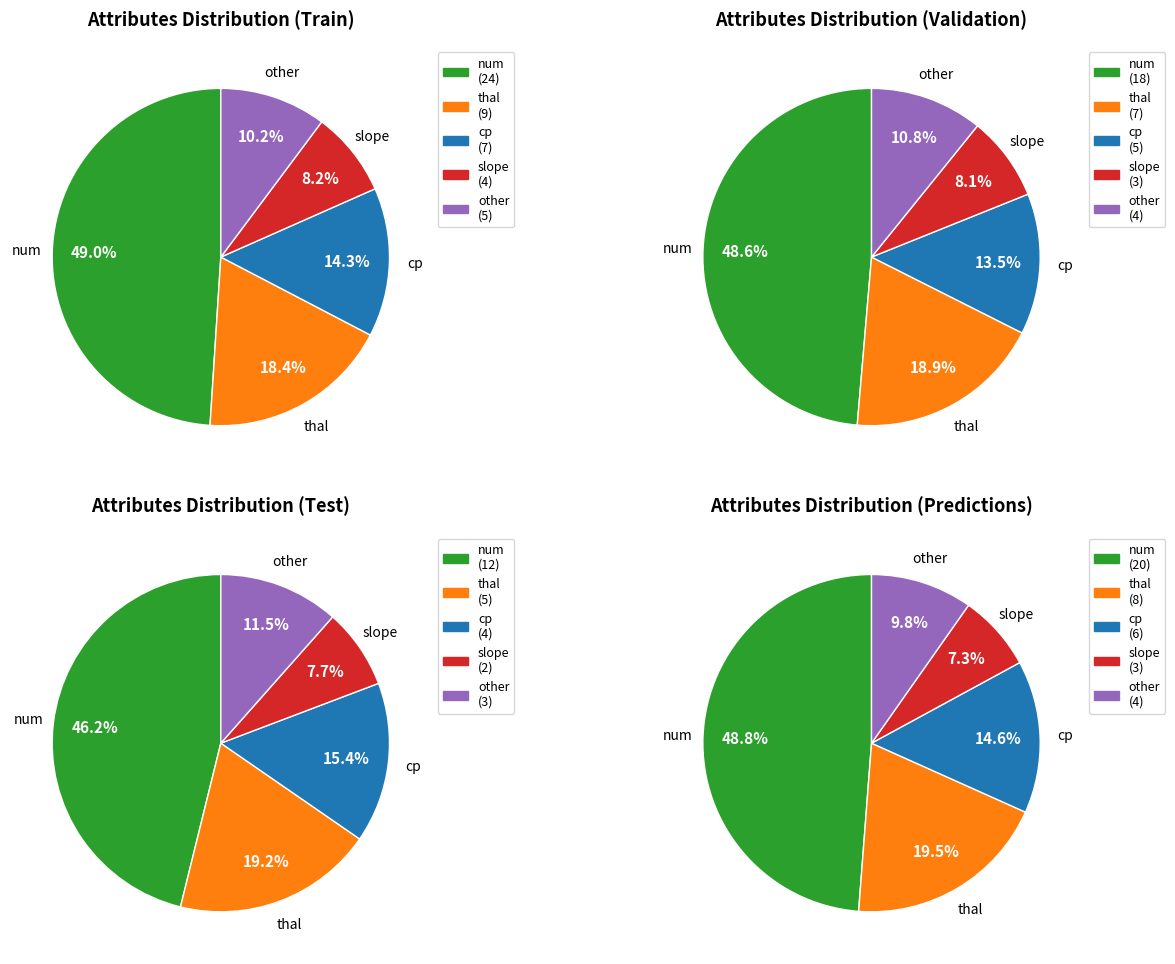

How many segments does this pie chart have?

5